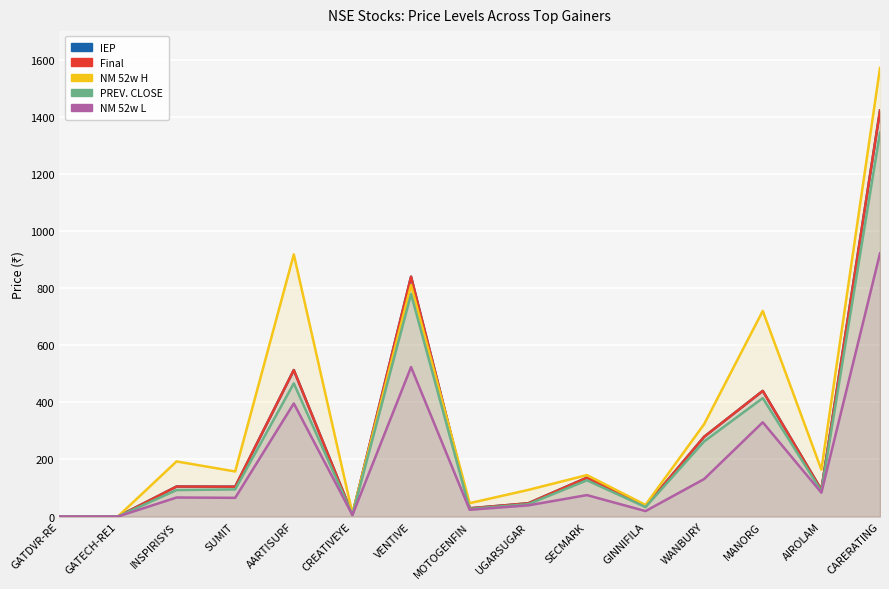

What is the difference between the NM 52w L values at VENTIVE and SUMIT?

458.0